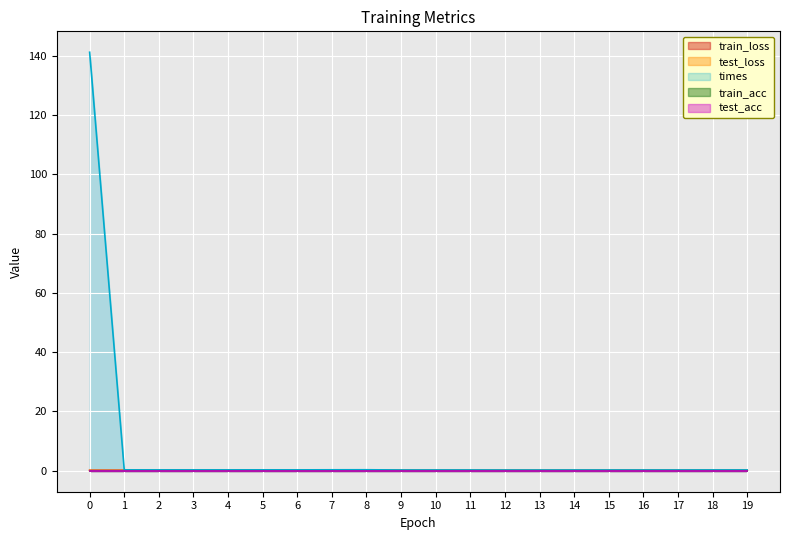

What is the approximate value of test_loss at 11?

0.1